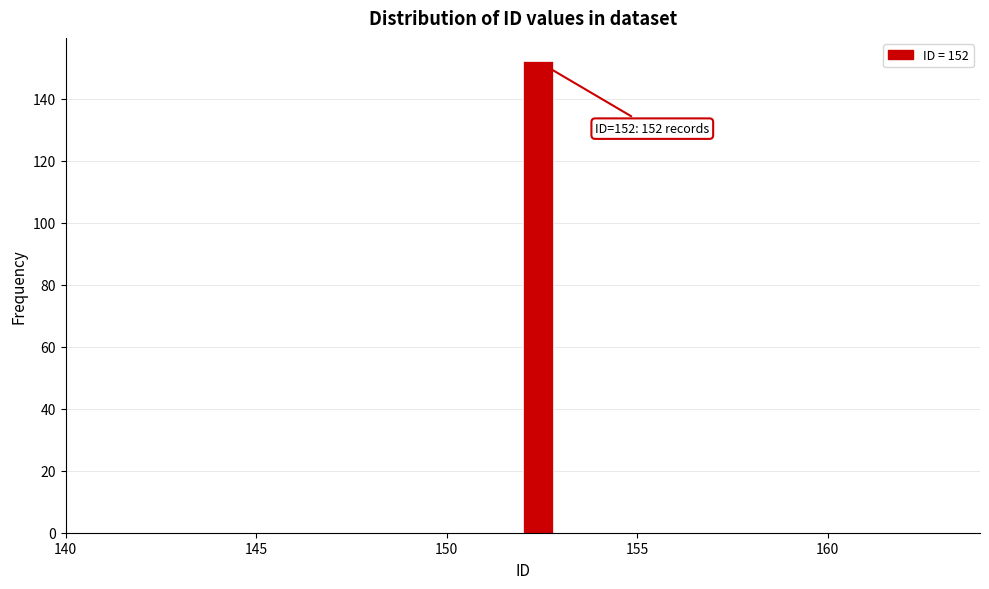

Read against the x-axis, roughly where is the centre of the tallest bar?

152.5